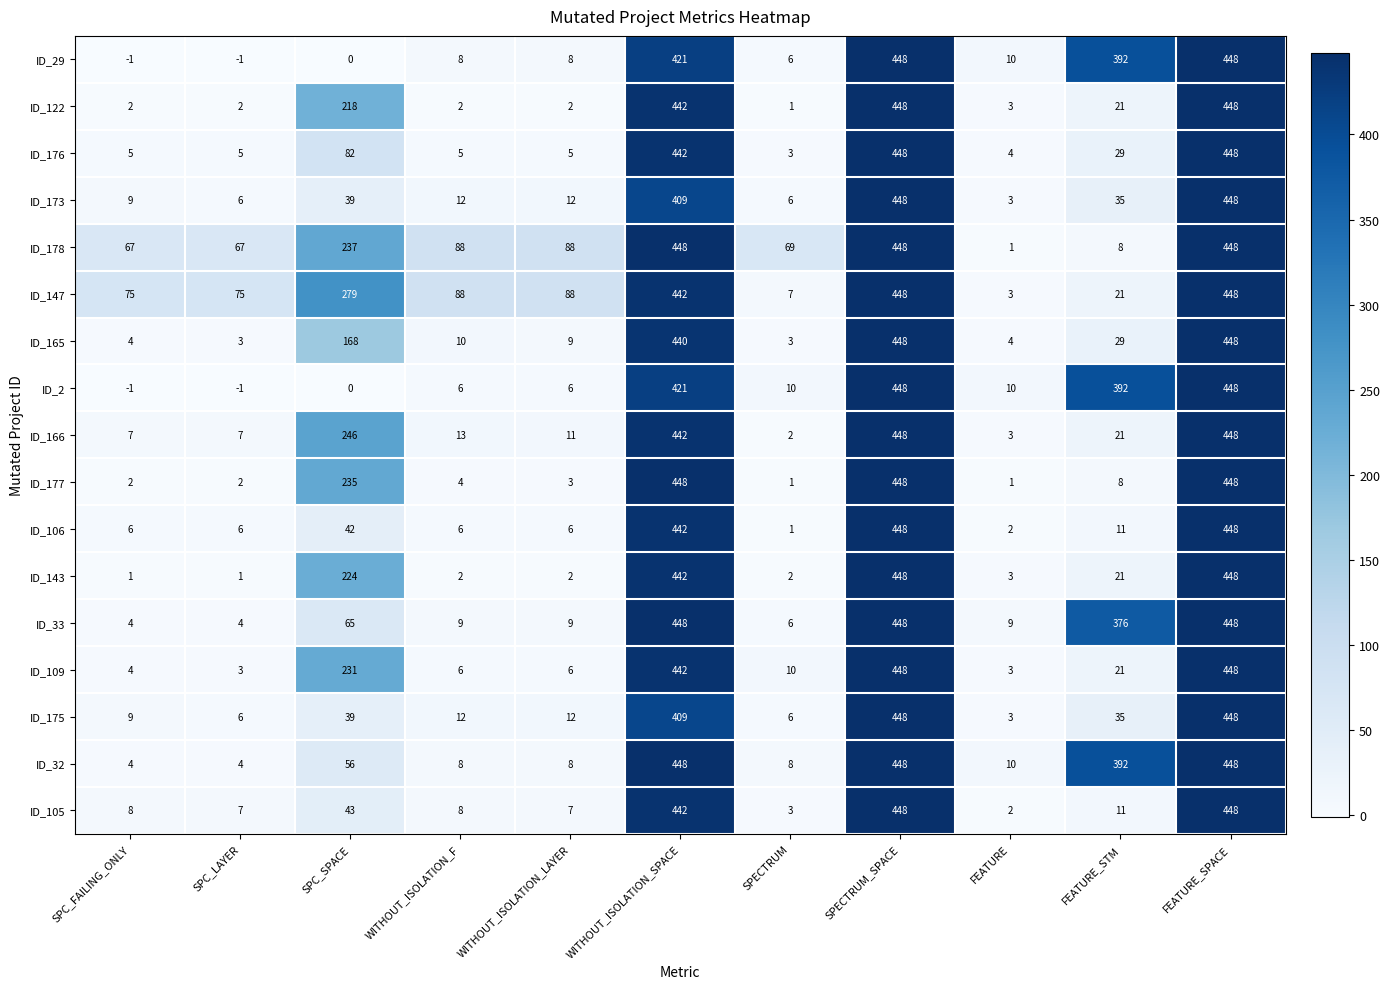

Which series changed the most between WITHOUT_ISOLATION_LAYER and FEATURE?

ID_178